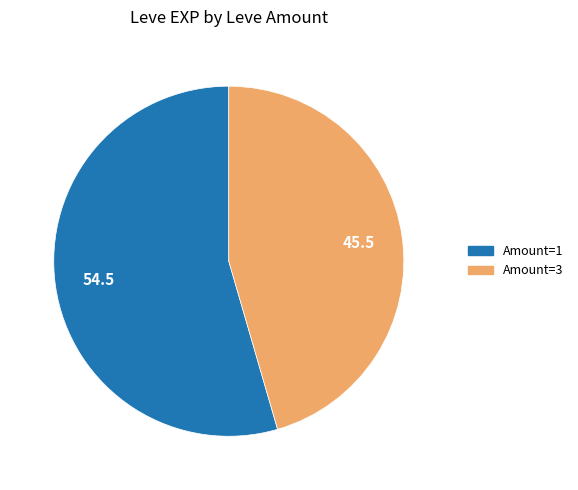

Which has a higher value, Amount=3 or Amount=1?

Amount=1